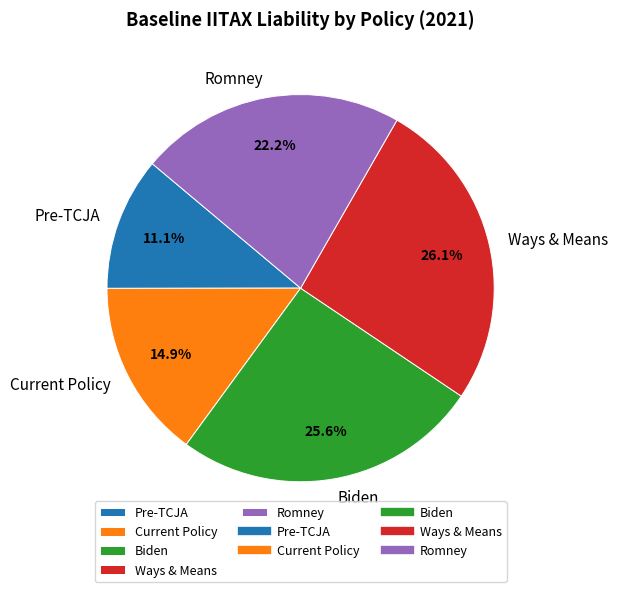

To the nearest percent, what percentage of the pie is Pre-TCJA?

11%